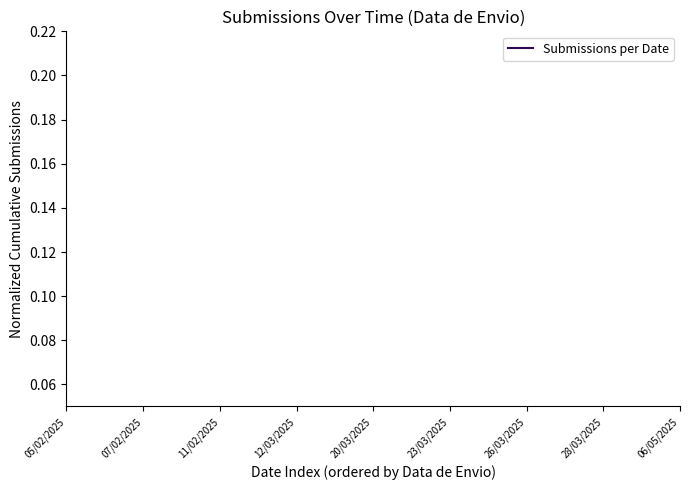

True or false: the data shows 0.4 at 20/03/2025.

False